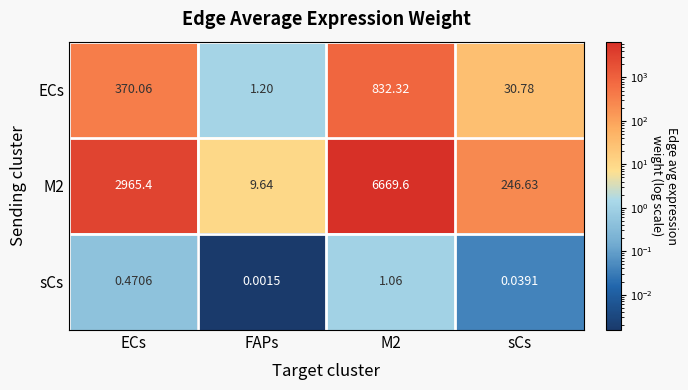

Between M2 and sCs, which series saw the biggest shift?

M2